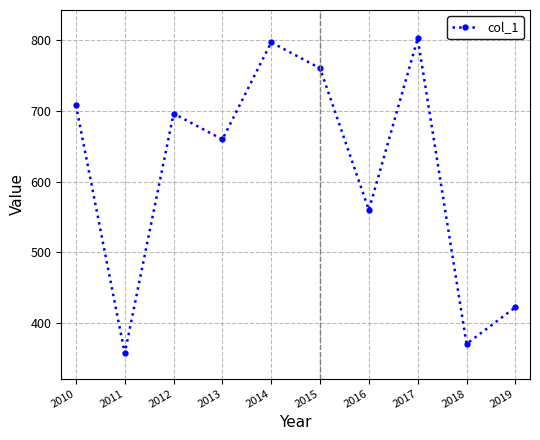

Reading left to right, list all the values displayed in this chart.

708.0	357.3	696.1	659.5	796.8	760.0	560.0	802.3	370.7	422.5